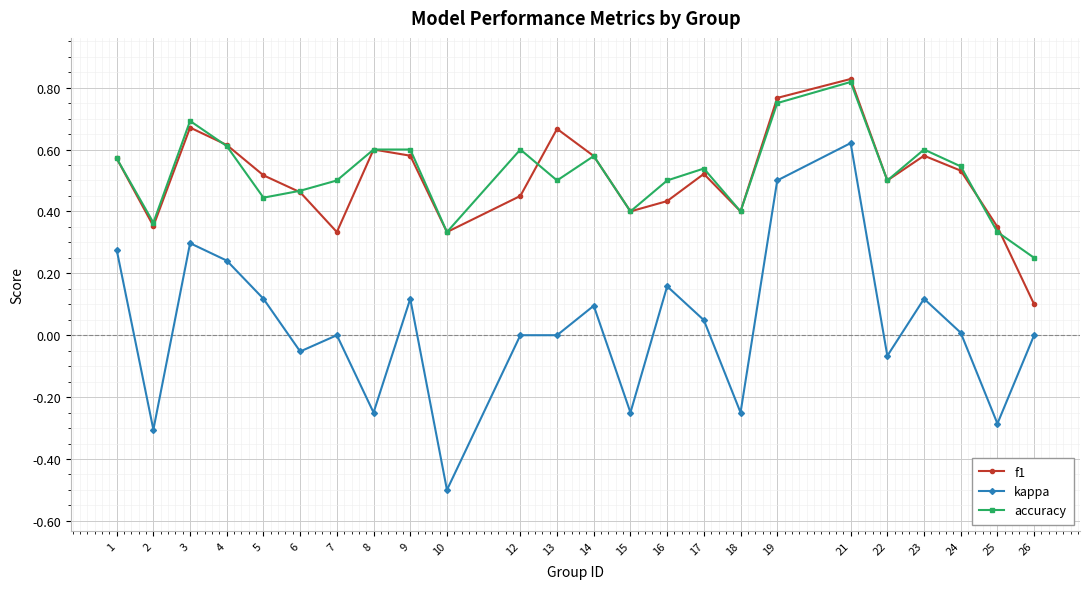

True or false: accuracy and kappa intersect in this chart.

False